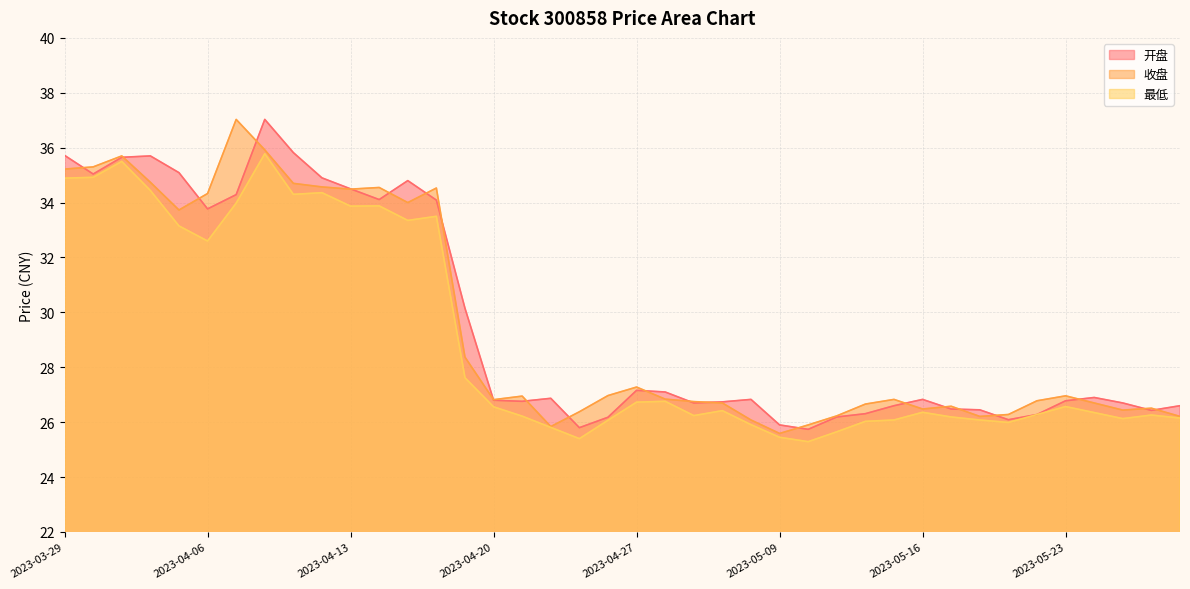

Is it true that 开盘 equals 17.0 at 2023-05-11?

False